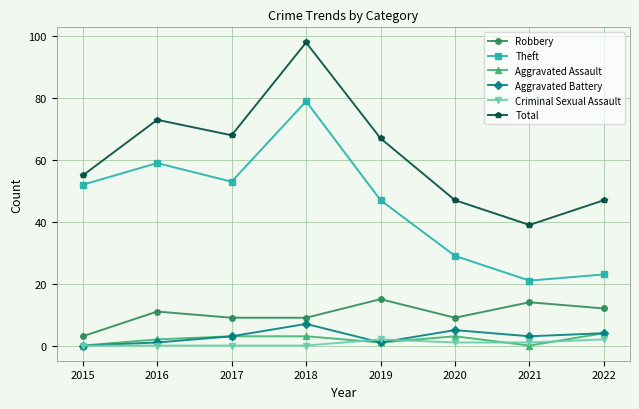

What is the total value across all series at 2019?

133